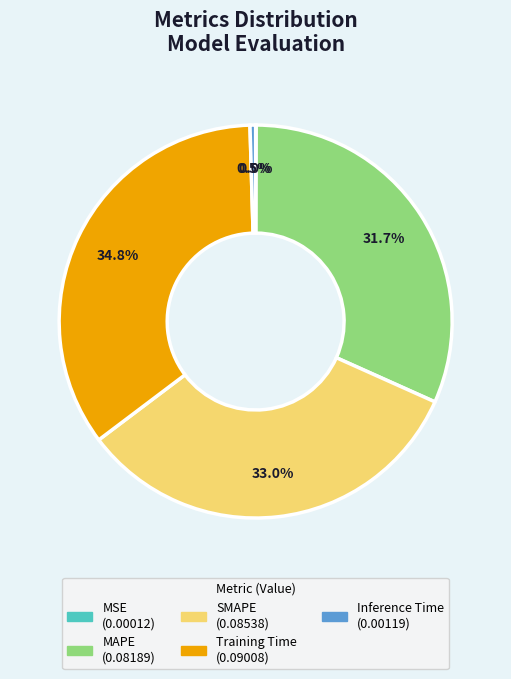

True or false: Training Time accounts for 35% of the total.

True